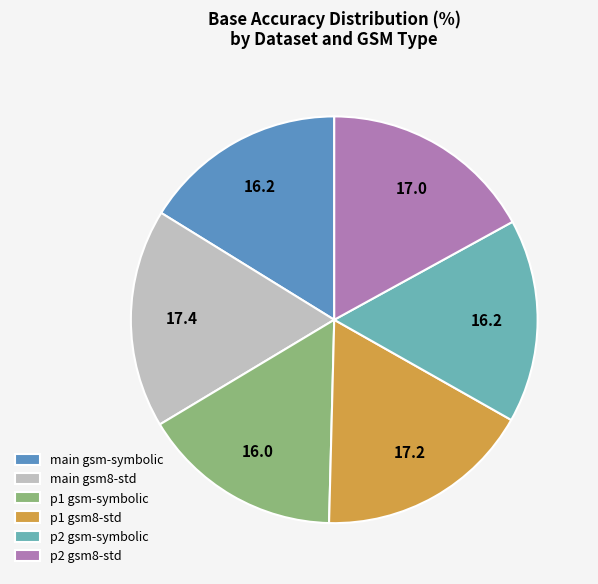

True or false: main gsm-symbolic accounts for 16% of the total.

True